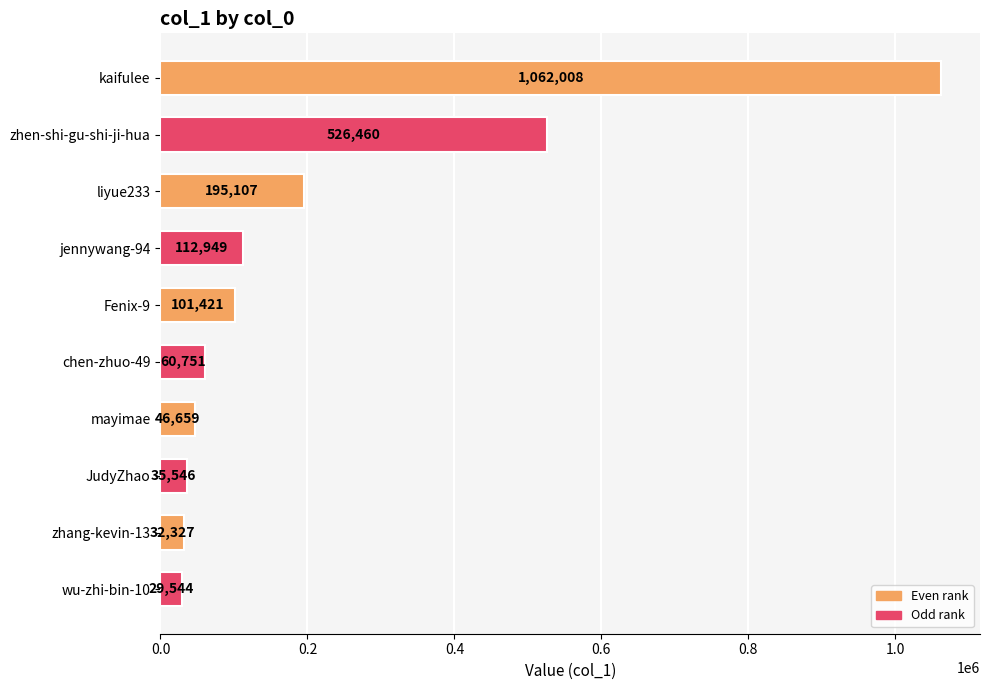

How many distinct data groups are displayed?

1